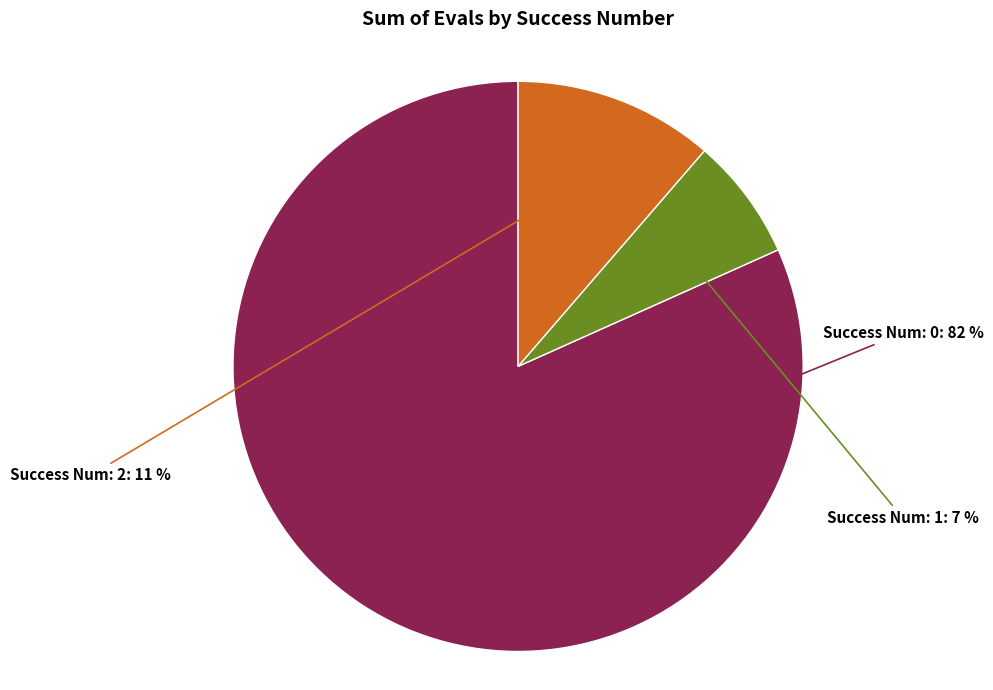

Does any single category account for the majority?

Yes